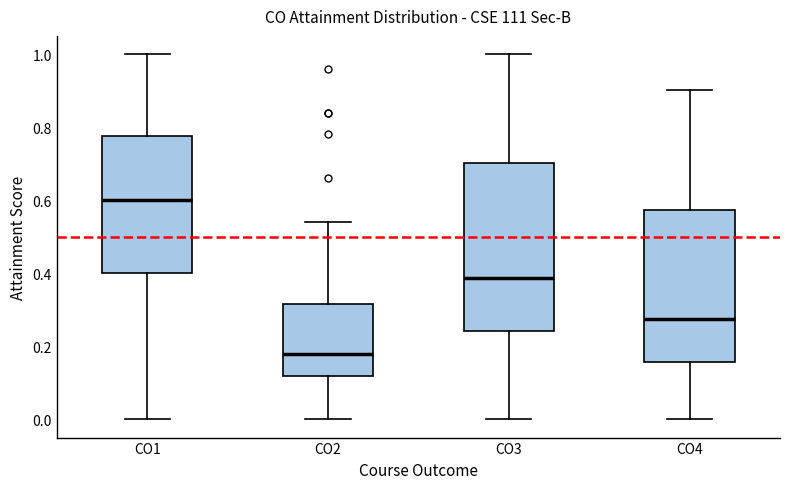

Reading left to right, transcribe this box plot: for each box, give where its median line is, the range the box spans, and where its two whiskers end, as read against the y-axis. The values are not printed on the chart, so give them approximately, as read against the axis.

CO1: median 0.60, box 0.40 to 0.78, whiskers 0.00 to 1.00
CO2: median 0.18, box 0.12 to 0.32, whiskers 0.00 to 0.54
CO3: median 0.38, box 0.24 to 0.70, whiskers 0.00 to 1.00
CO4: median 0.28, box 0.16 to 0.58, whiskers 0.00 to 0.90